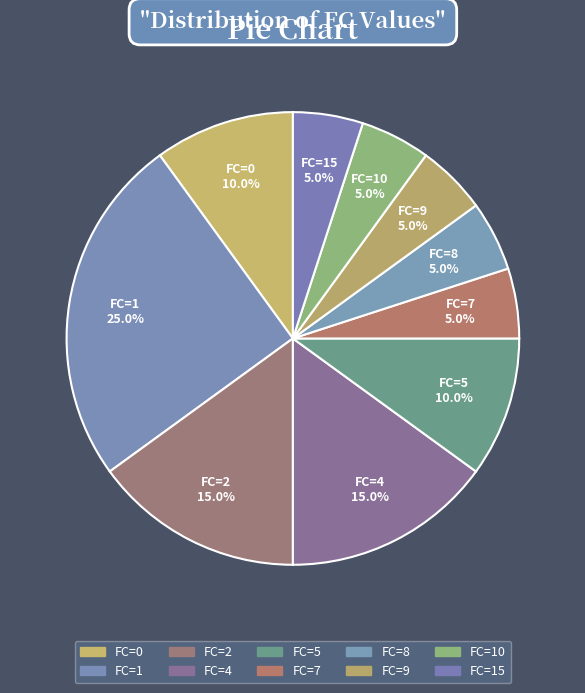

How many slices are in this pie chart?

10